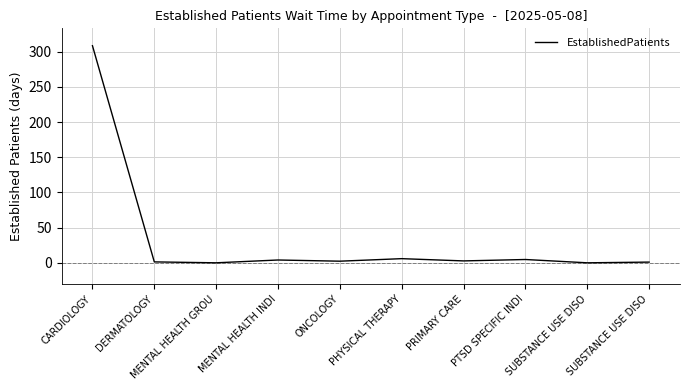

What is the sum of the values at ONCOLOGY and SUBSTANCE USE DISO?

3.3